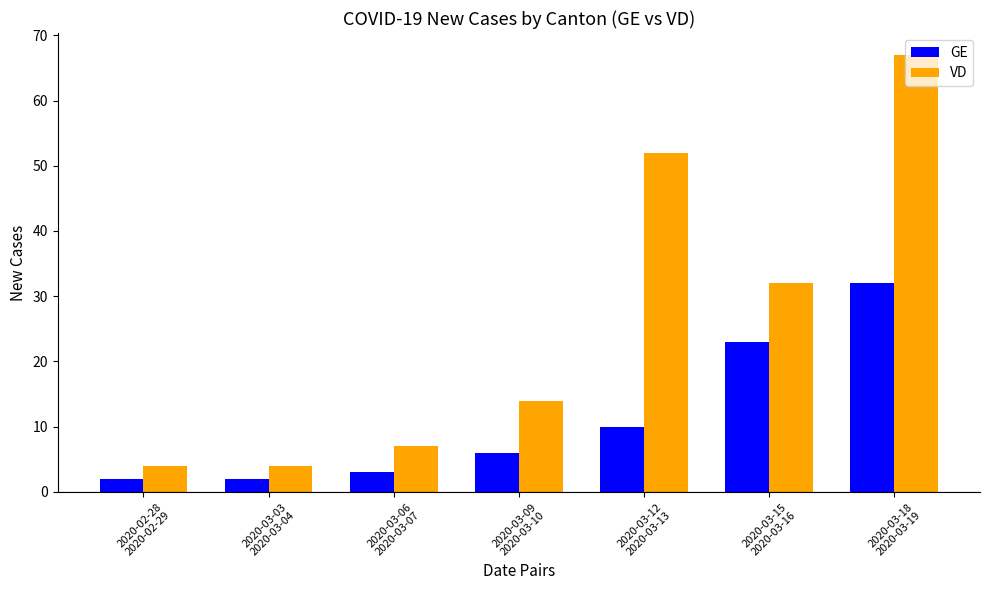

What is the approximate value of VD at 2020-03-15
2020-03-16, to the nearest 10?

30